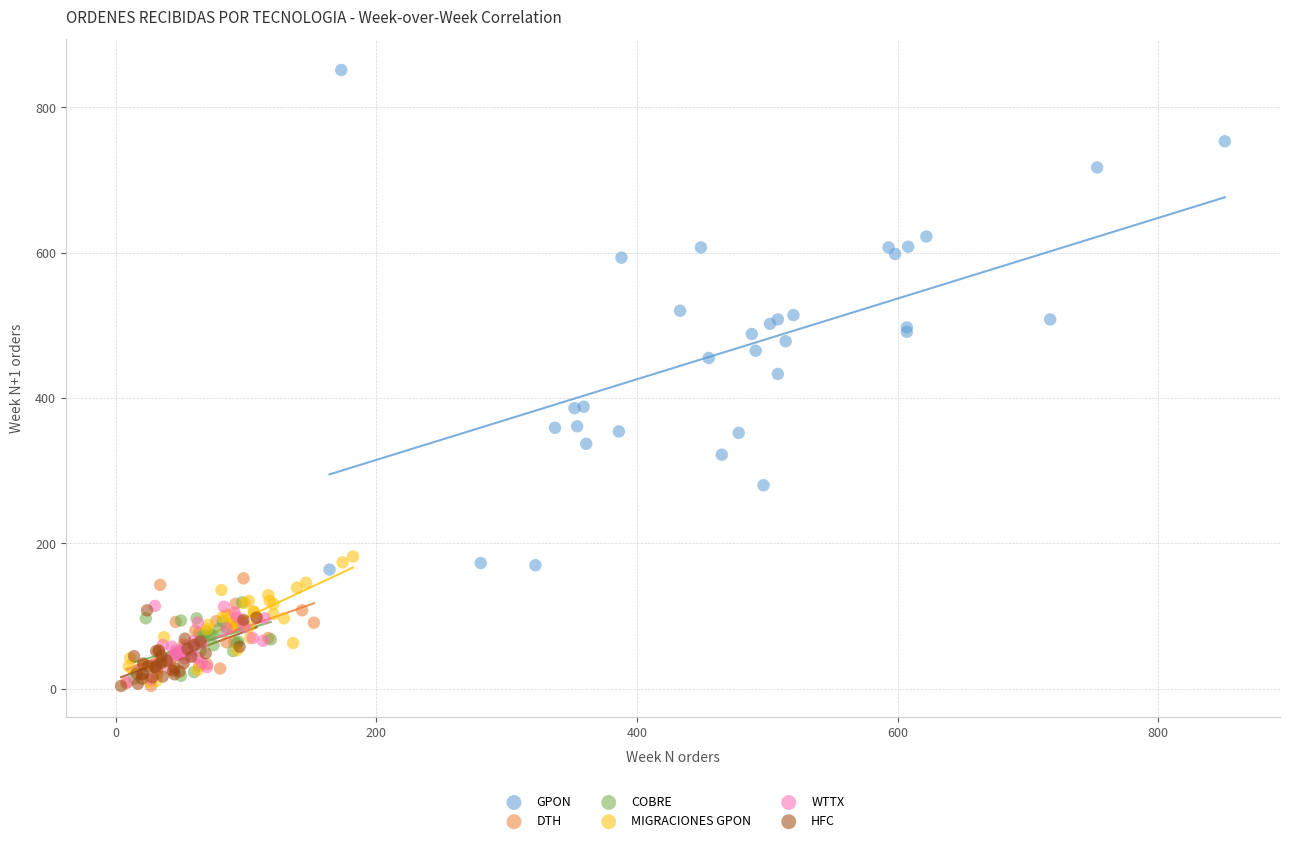

Which series has the largest Y range (max minus min)?

GPON